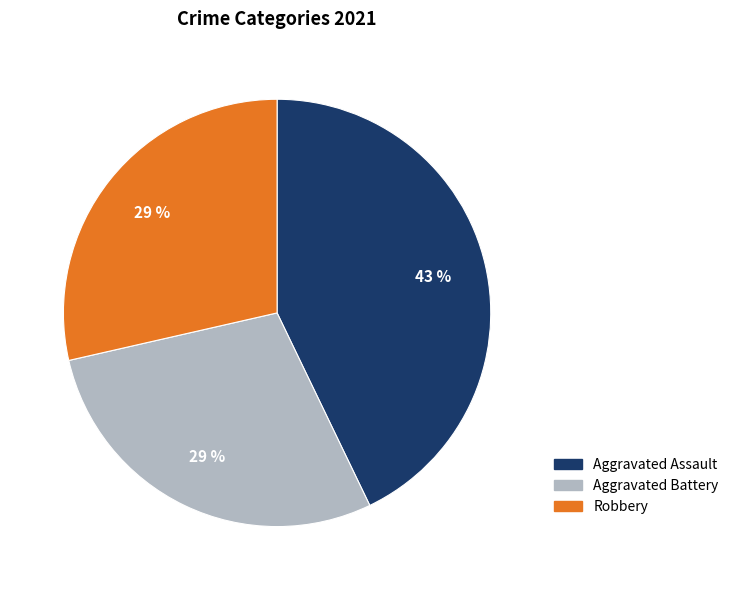

Is there a majority slice in this chart?

No